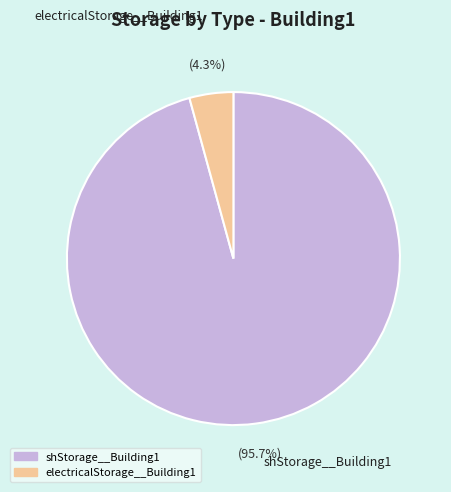

Between shStorage__Building1 and electricalStorage__Building1, which is larger?

shStorage__Building1